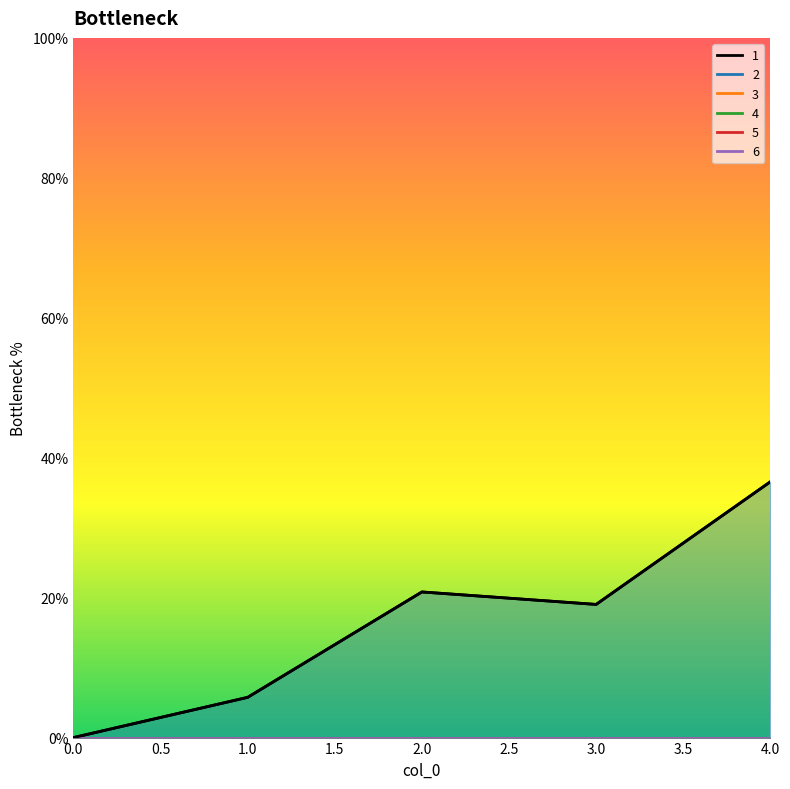

How many values in the 1 series exceed 19?

3